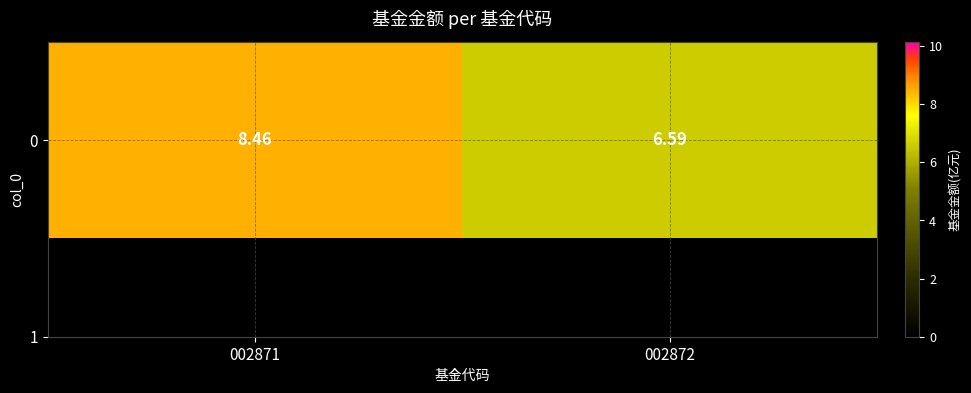

What is the average value?

7.5